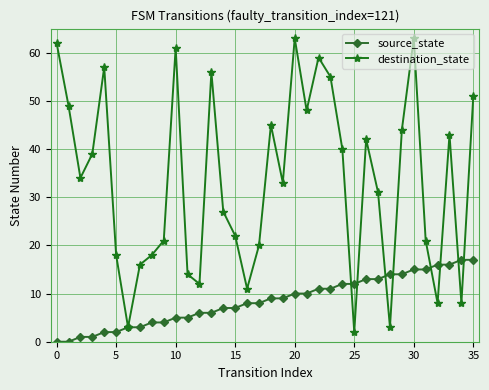

What is the maximum value shown in the chart?

63